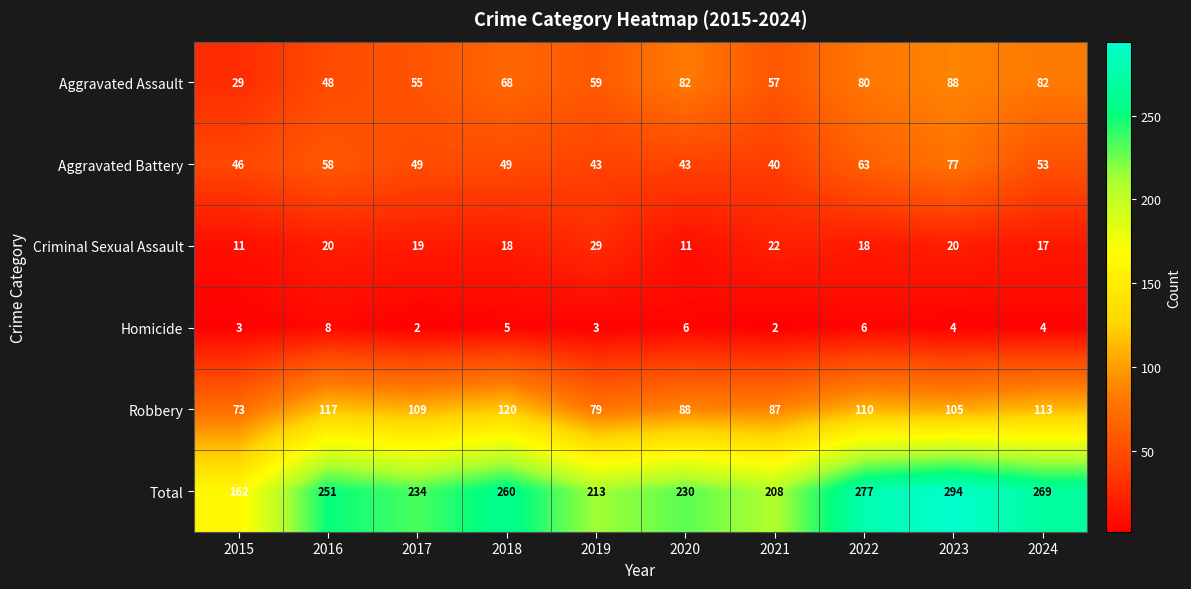

Is it true that Robbery equals 105 at 2023?

True